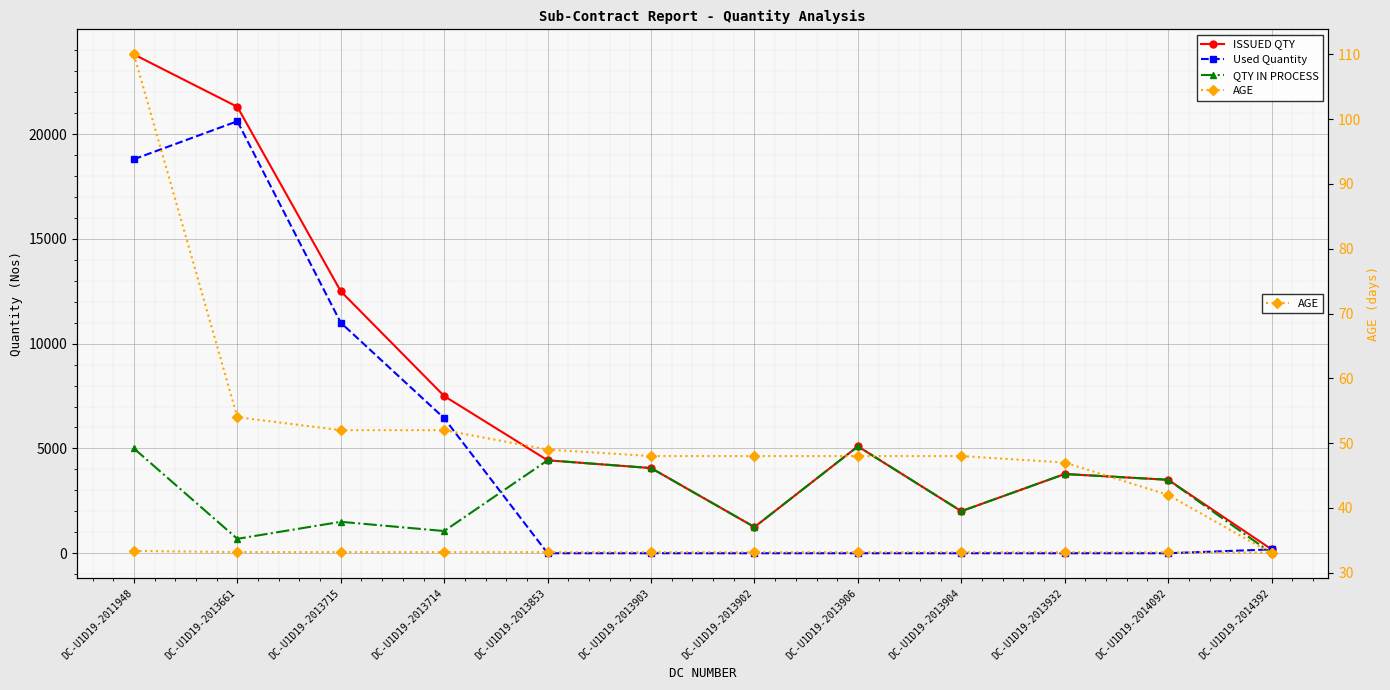

List the labels in order of Used Quantity value, largest first.

DC-U1D19-2013661, DC-U1D19-2011948, DC-U1D19-2013715, DC-U1D19-2013714, DC-U1D19-2014392, DC-U1D19-2013853, DC-U1D19-2013903, DC-U1D19-2013902, DC-U1D19-2013906, DC-U1D19-2013904, DC-U1D19-2013932, DC-U1D19-2014092